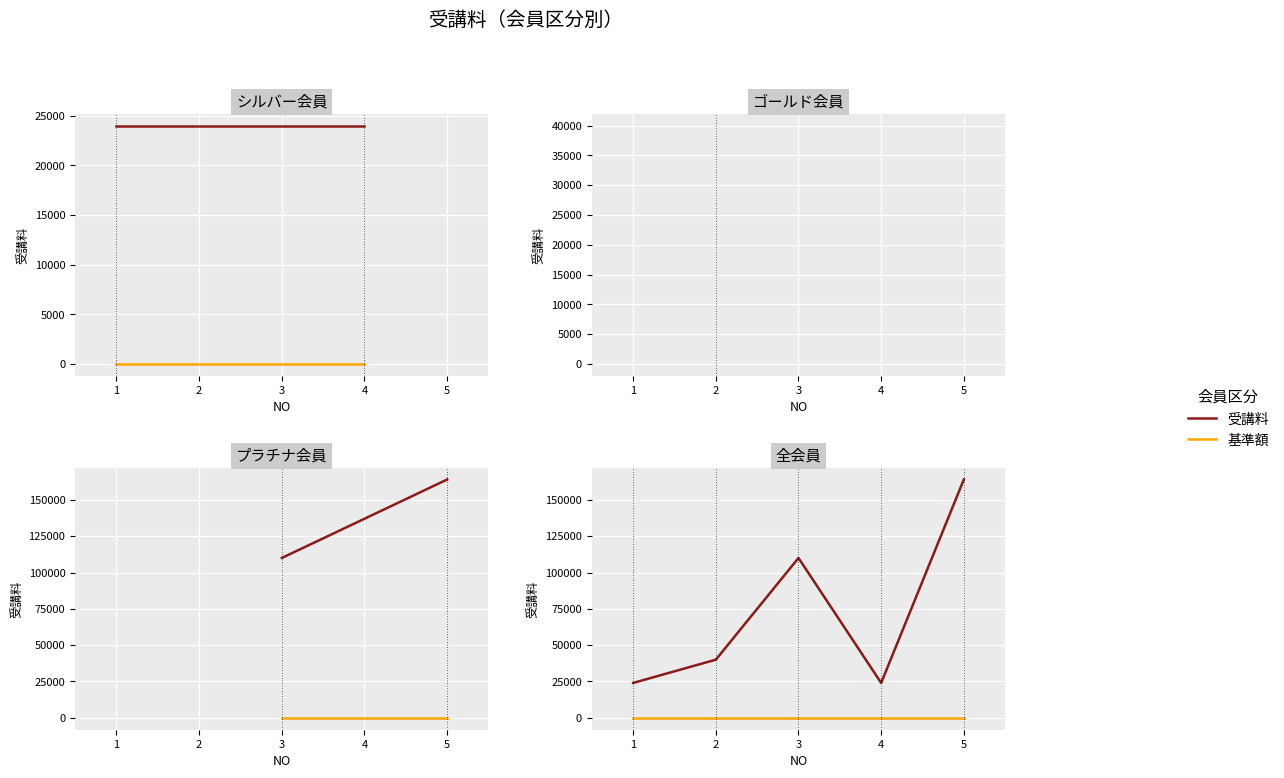

True or false: 受講料 and 基準額 cross at least once.

False